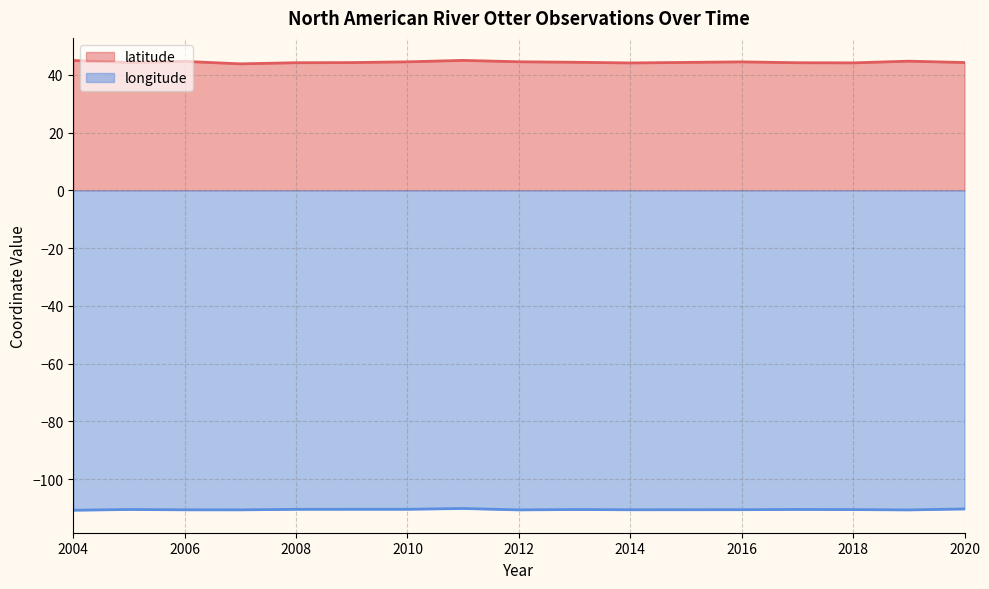

What are all the series names shown in the legend?

latitude, longitude